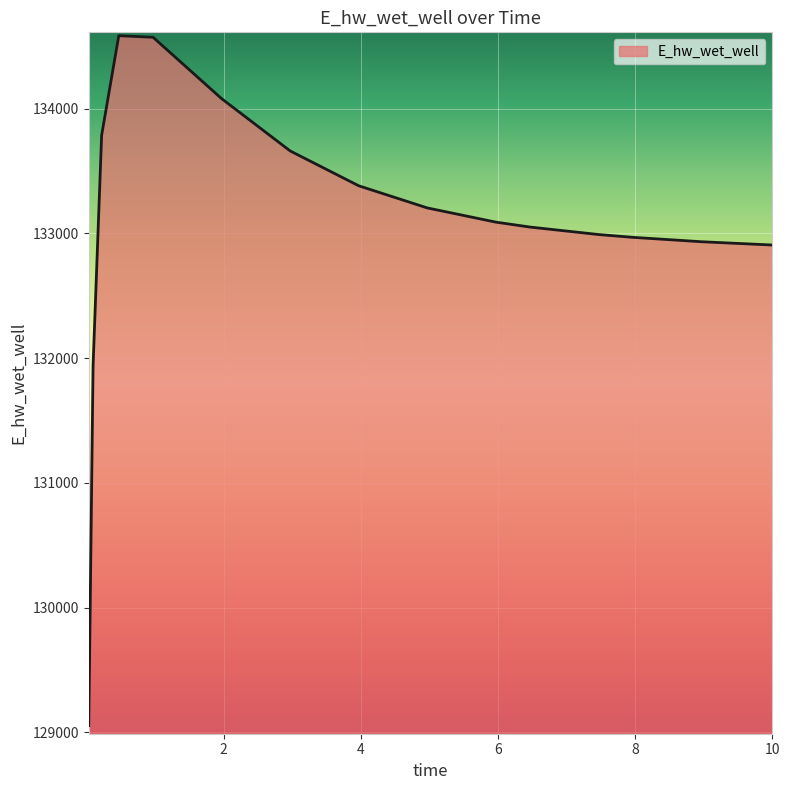

What is the difference between the maximum and minimum values?

5530.4